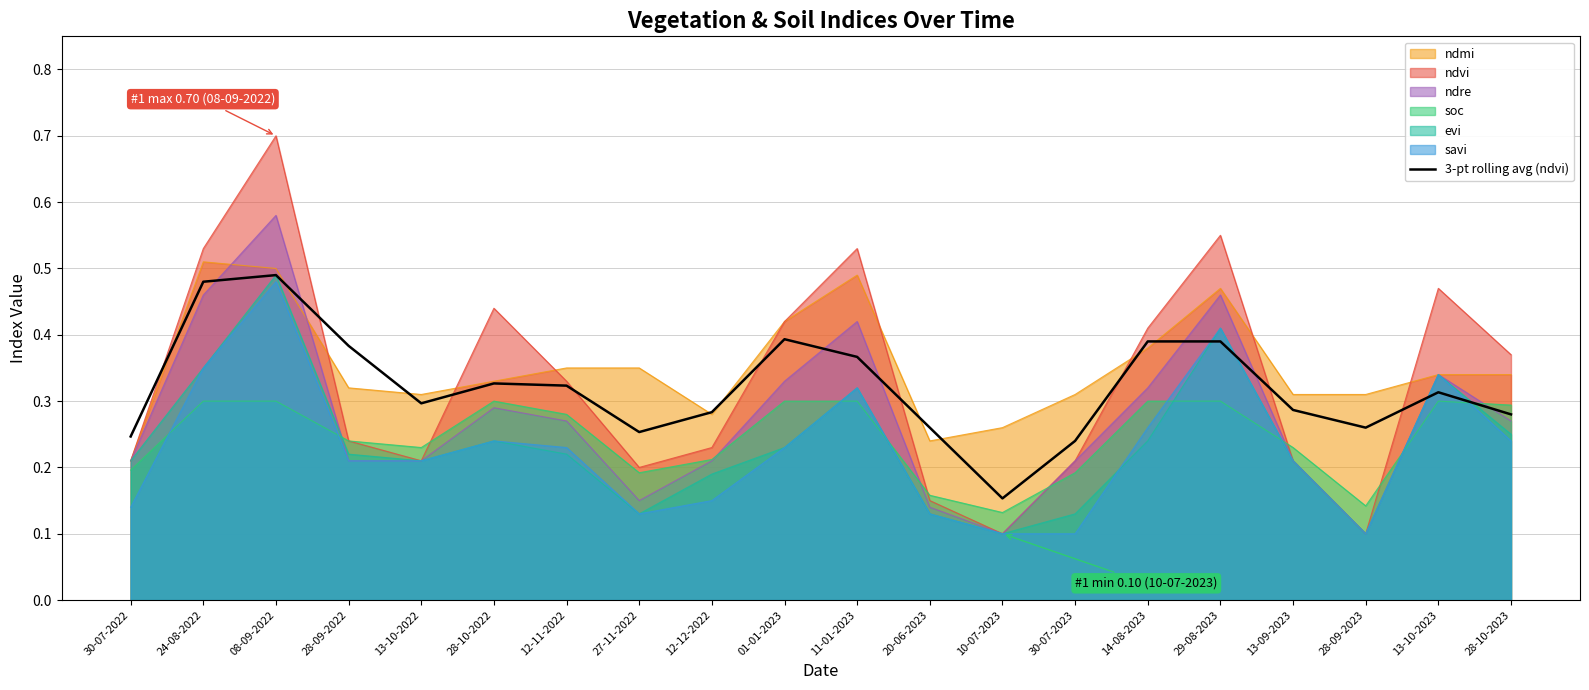

What position from the left is 29-08-2023?

16